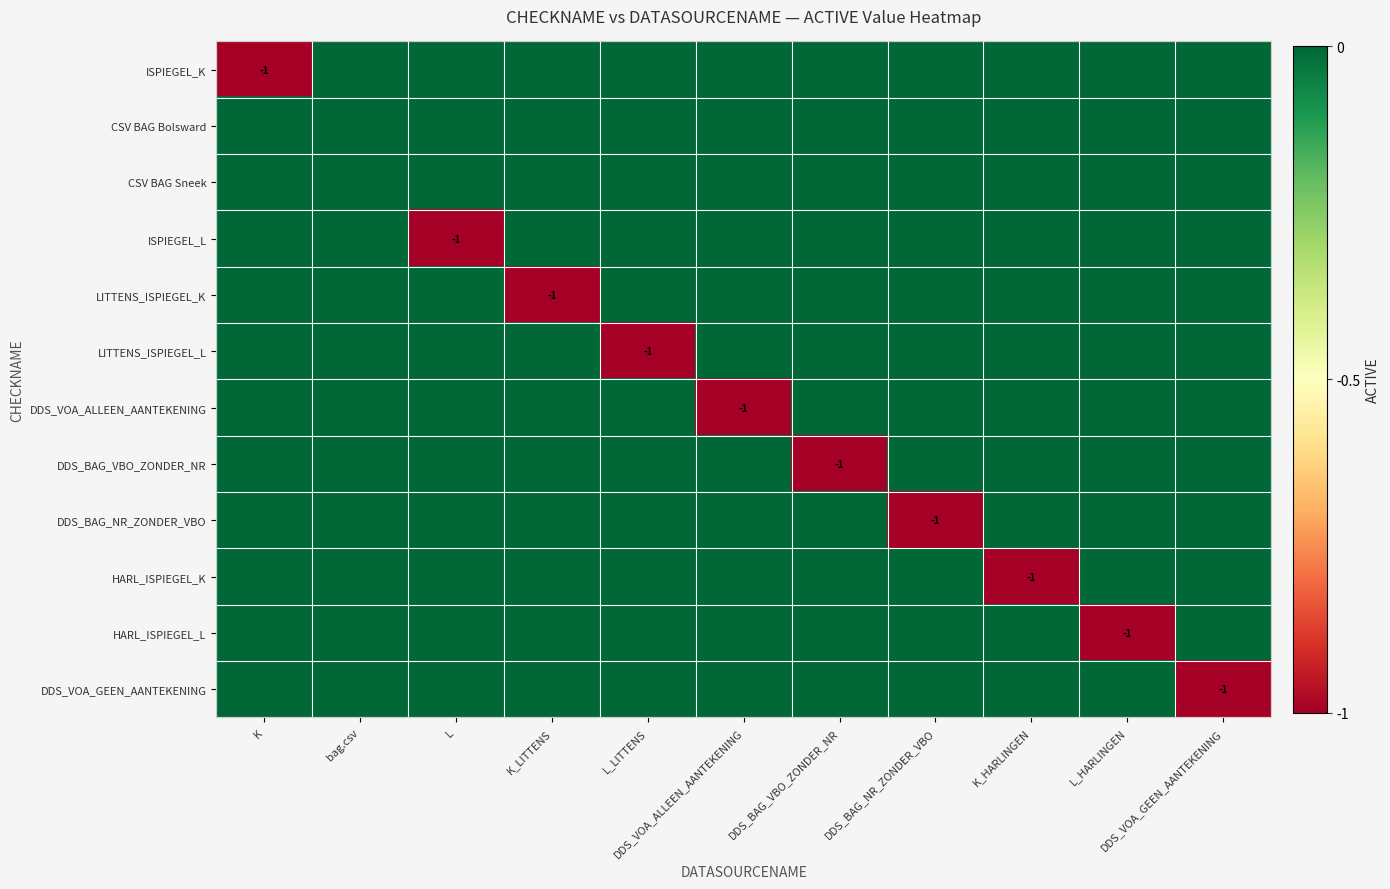

What is the minimum value shown in the chart?

-1